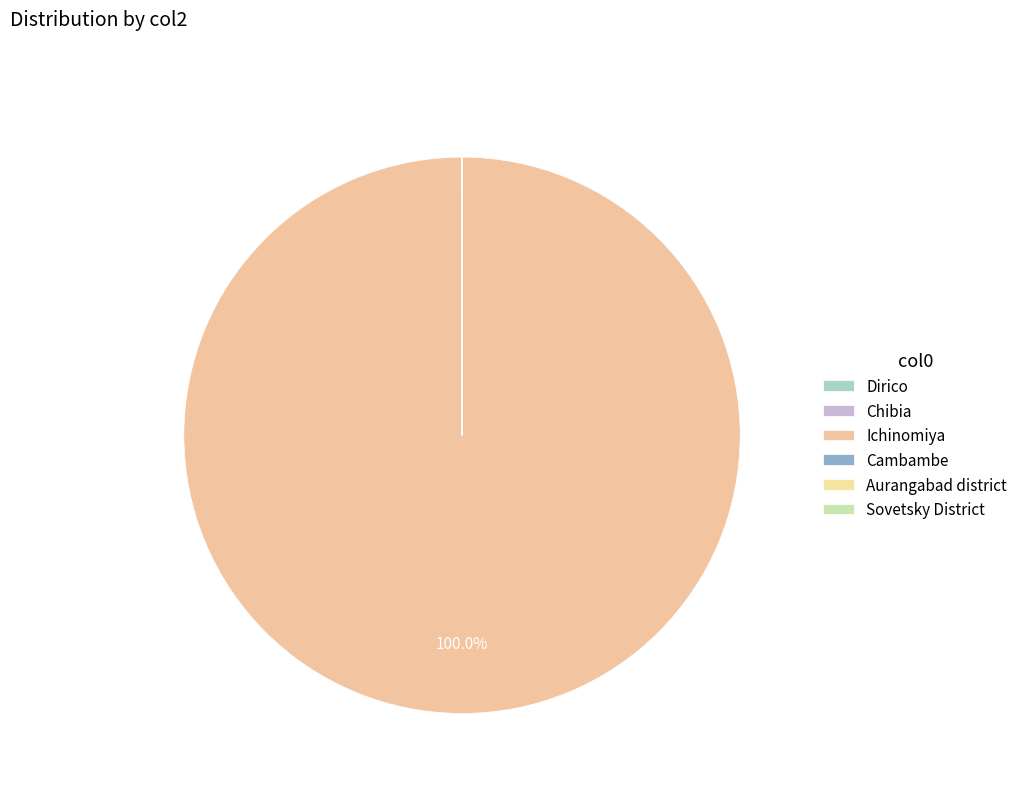

To the nearest percent, what is the average slice percentage?

17%